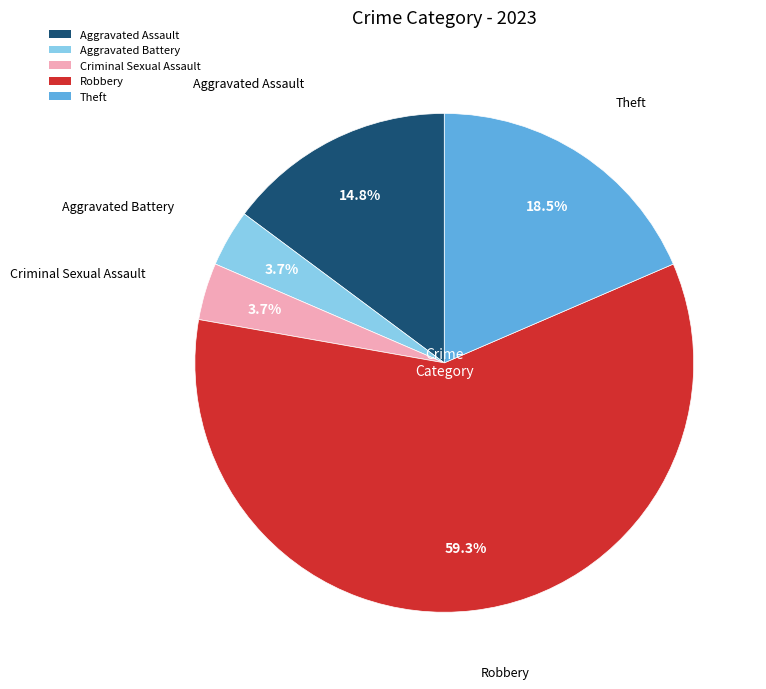

How many segments does this pie chart have?

5